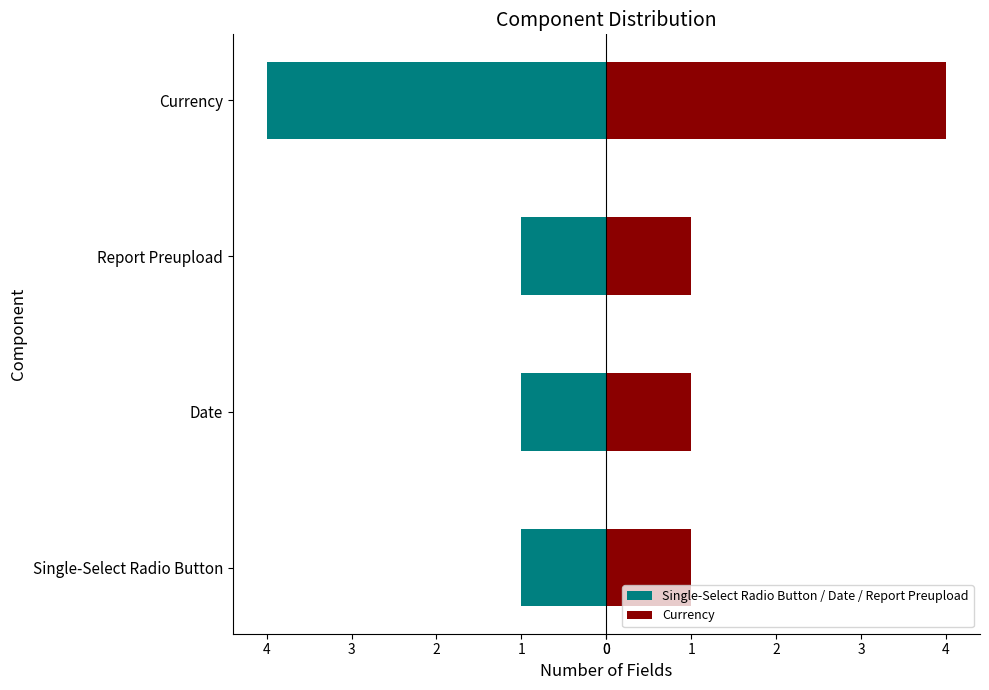

What is the sum of all Single-Select Radio Button / Date / Report Preupload values?

-7